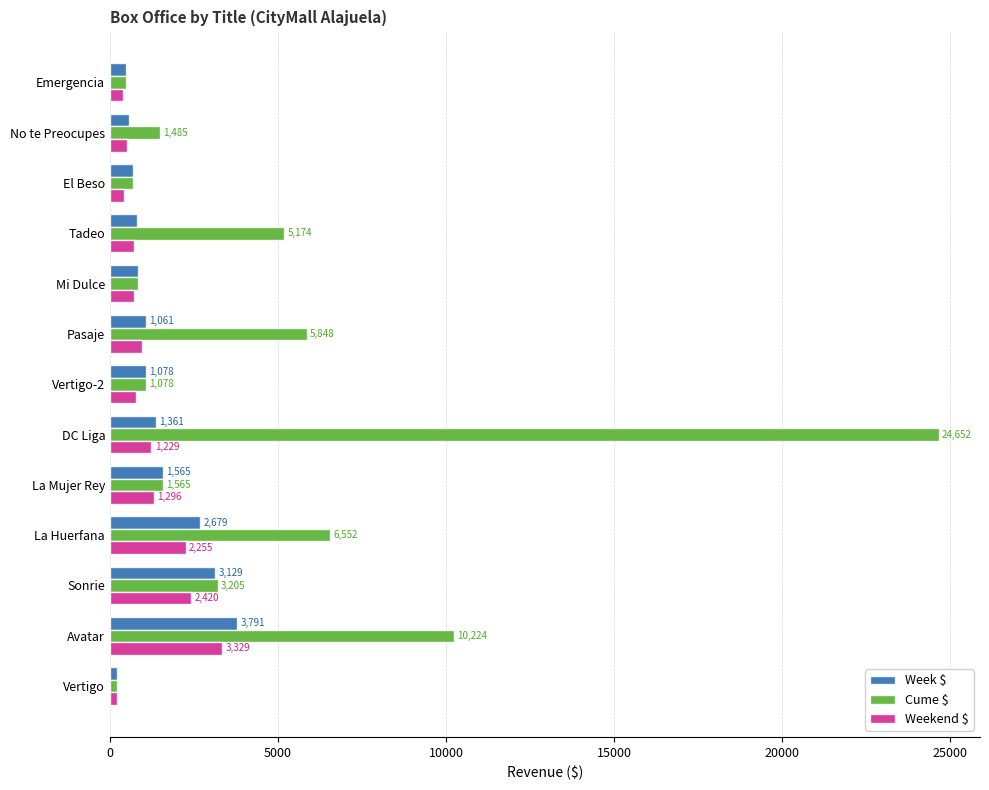

What is the minimum value for Cume $?

219.6